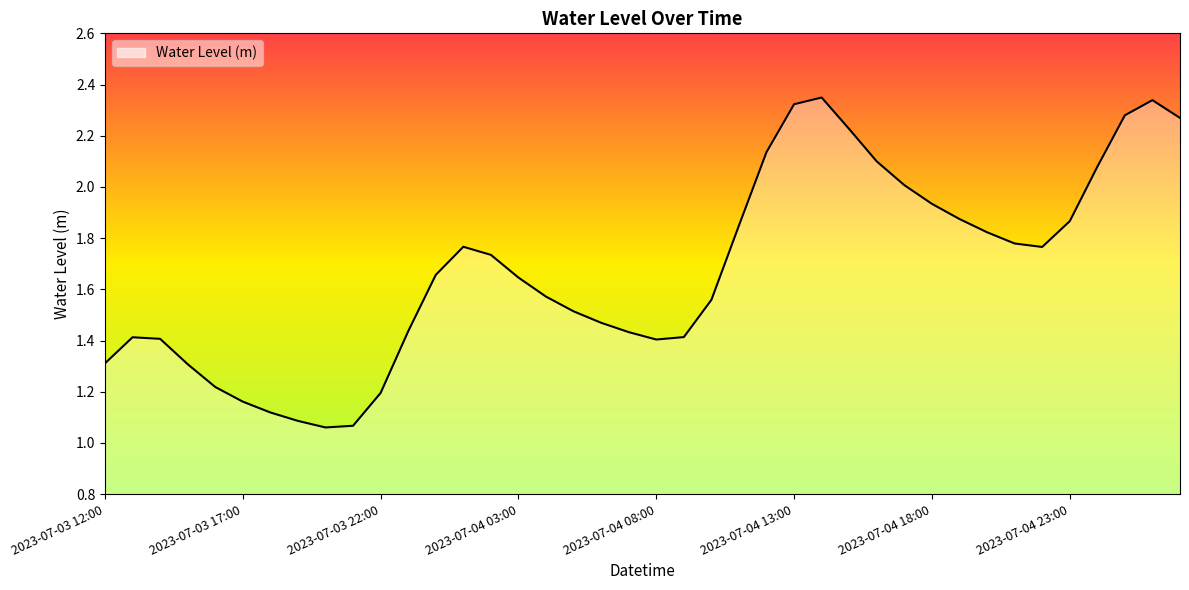

What is the difference between the maximum and minimum values?

1.3